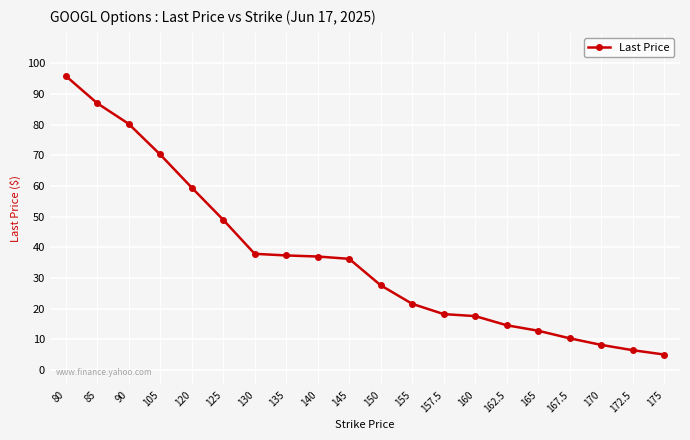

How many lines are shown in the chart?

1